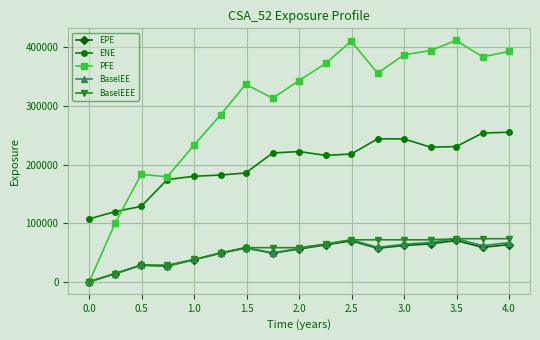

True or false: ENE and PFE cross at least once.

True